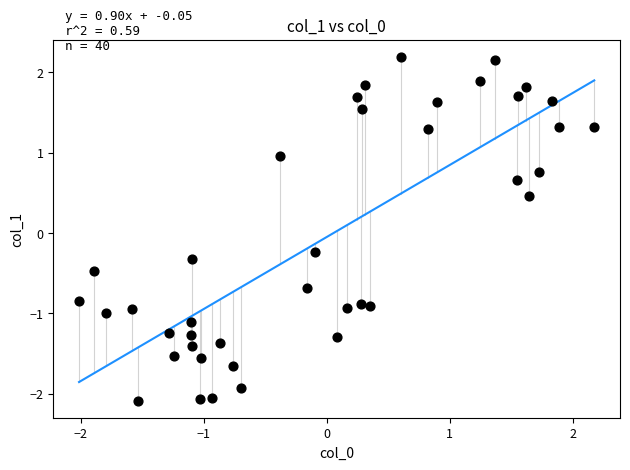

What is the range of Y values (max minus min)?

4.3